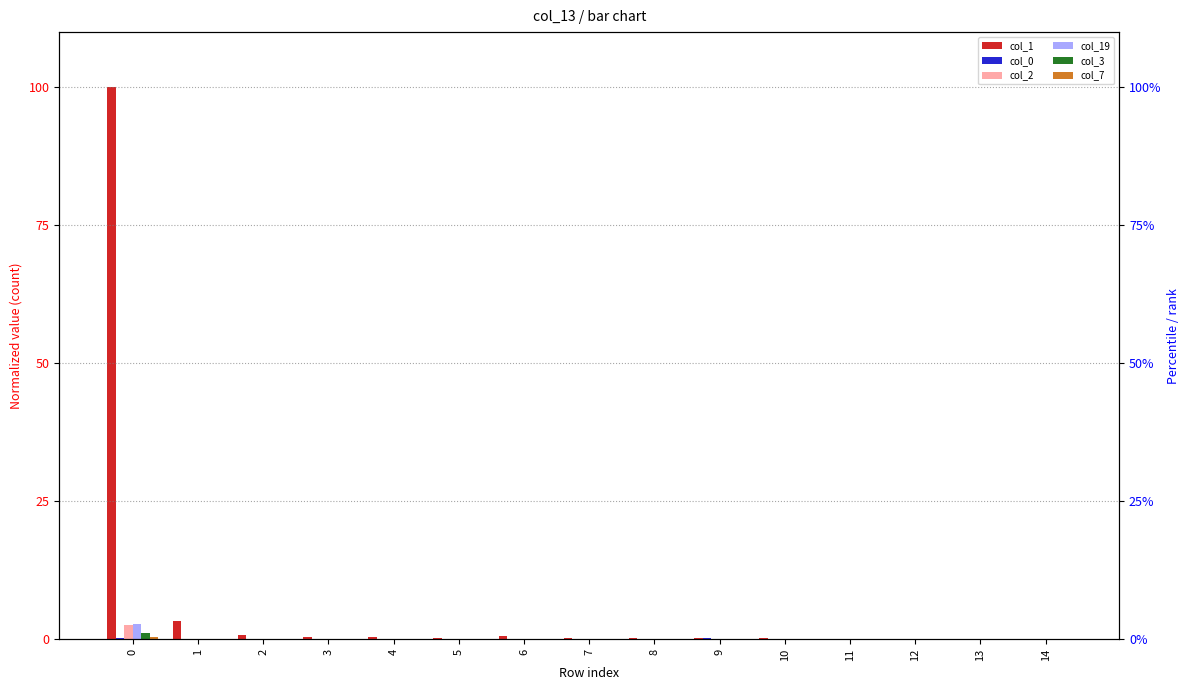

The value of col_19 at 0 is 0.7. True or false?

False